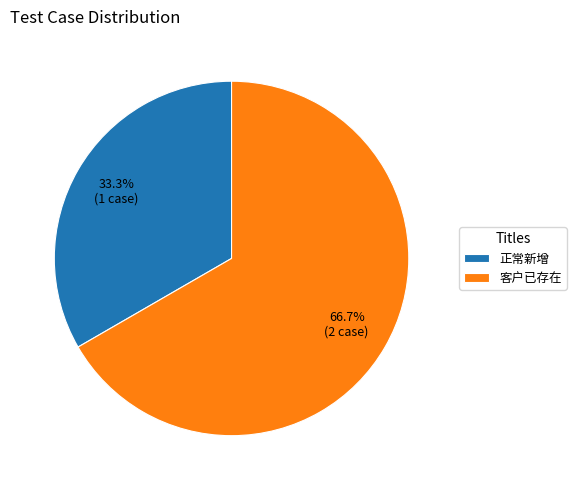

To the nearest percent, what portion does 客户已存在 represent?

67%